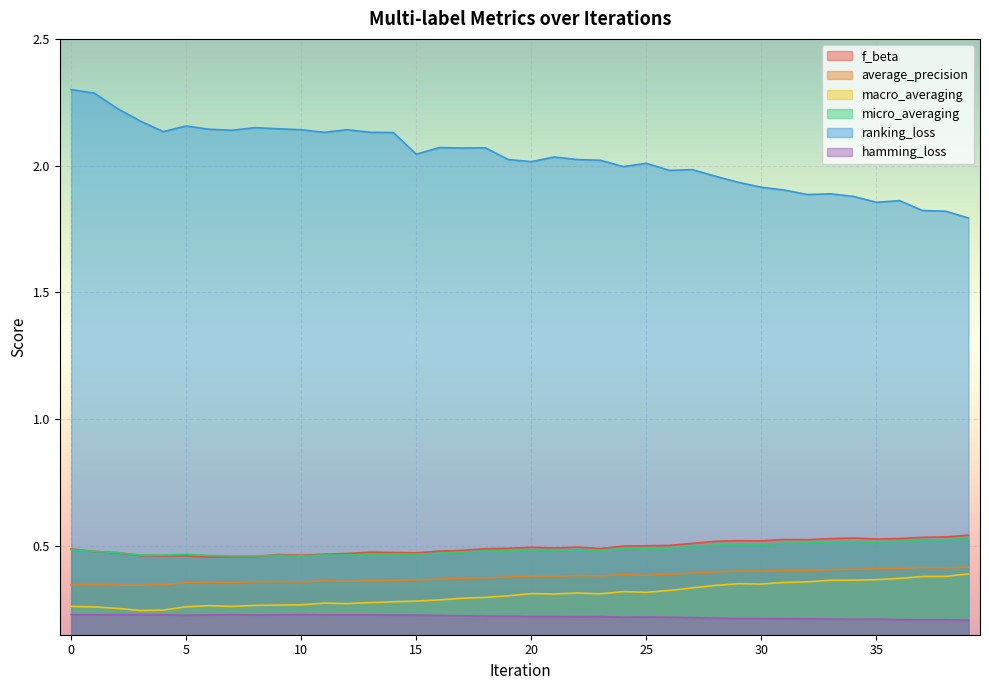

The average_precision series shows 0.6 at 9. True or false?

False